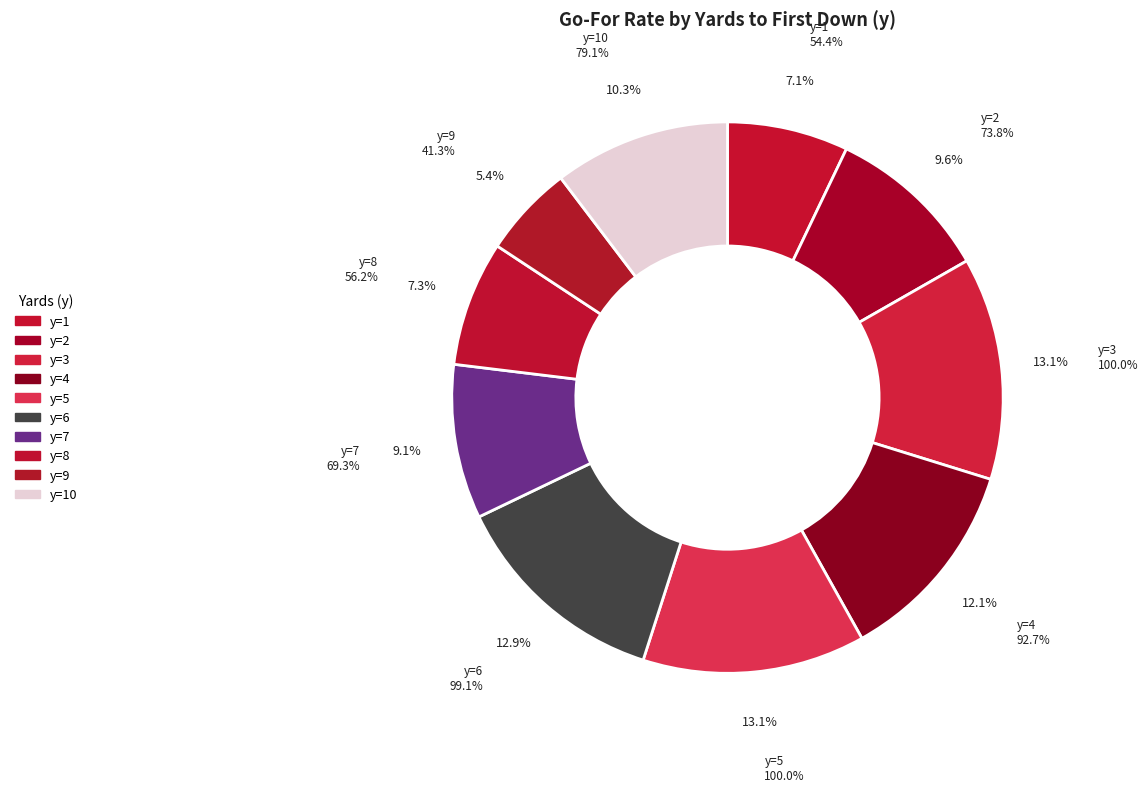

The y=7 slice represents 16% of the pie. True or false?

False